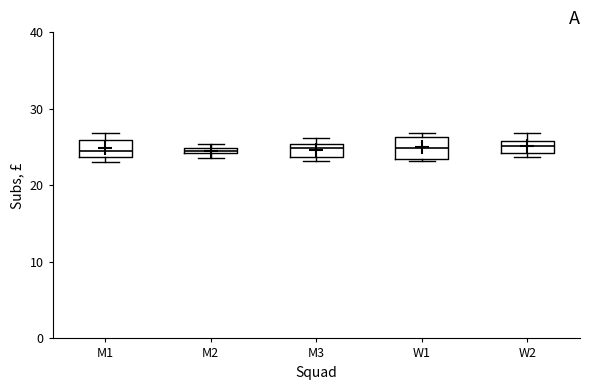

Where is the lower edge of the box for M3 on the y-axis? The values are not printed on the chart, so give them approximately, as read against the axis.

24